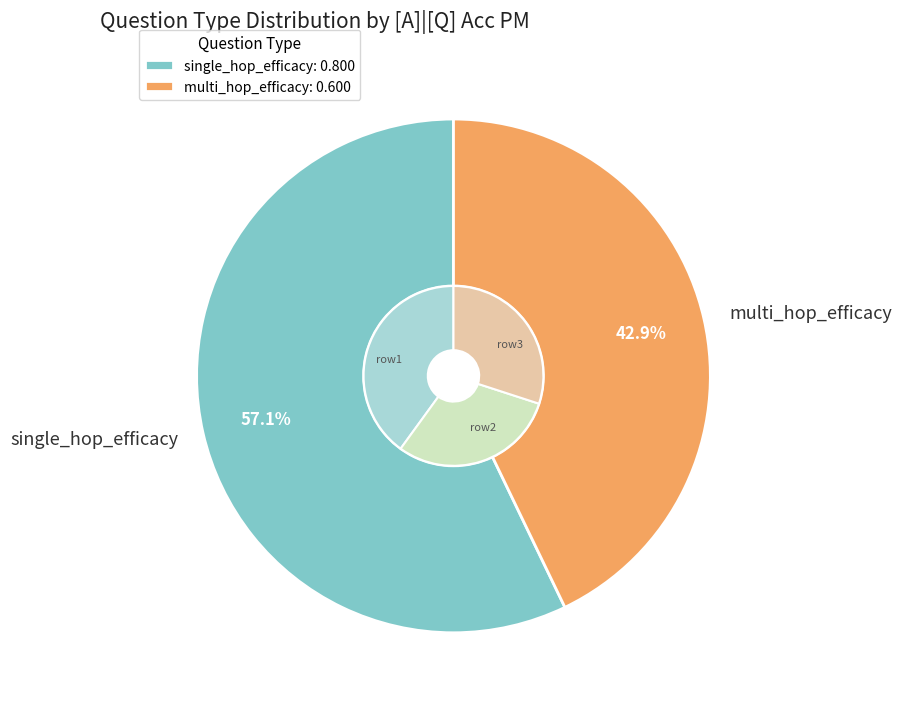

Which category has the biggest portion of the pie?

single_hop_efficacy